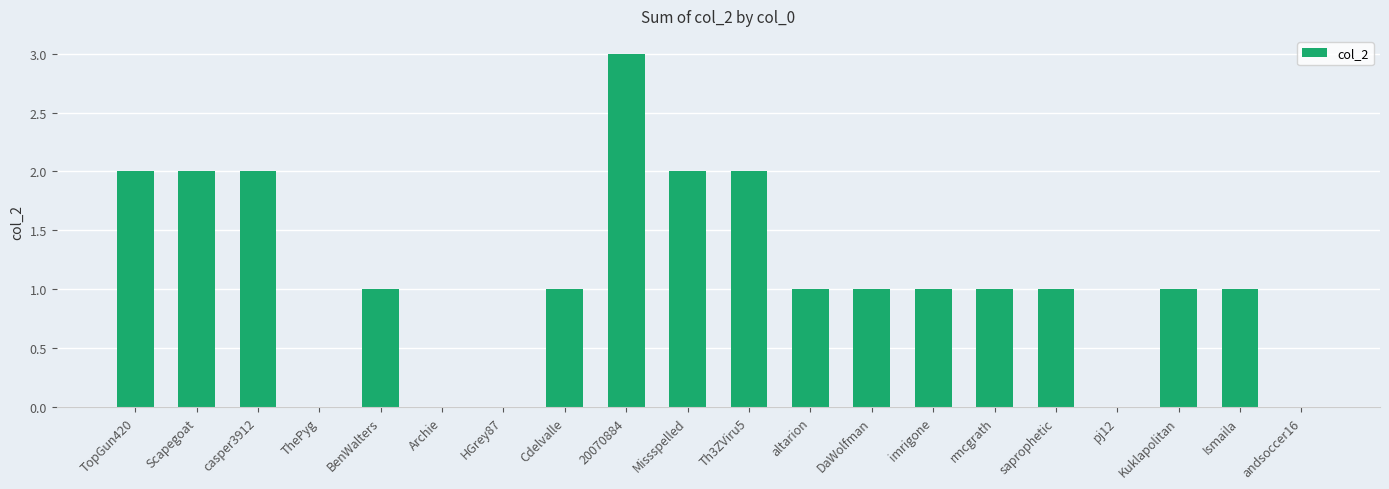

Reading right to left, list all the values displayed in this chart.

andsoccer16=0	Ismaila=1	Kuklapolitan=1	pj12=0	saprophetic=1	rmcgrath=1	imrigone=1	DaWolfman=1	altarion=1	Th3ZViru5=2	Missspelled=2	20070884=3	Cdelvalle=1	HGrey87=0	Archie=0	BenWalters=1	ThePyg=0	casper3912=2	Scapegoat=2	TopGun420=2